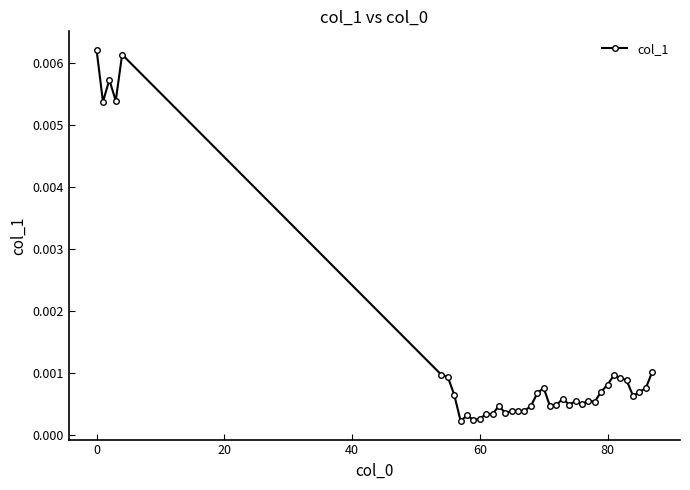

True or false: there are more than 2 points higher than both neighbors.

True